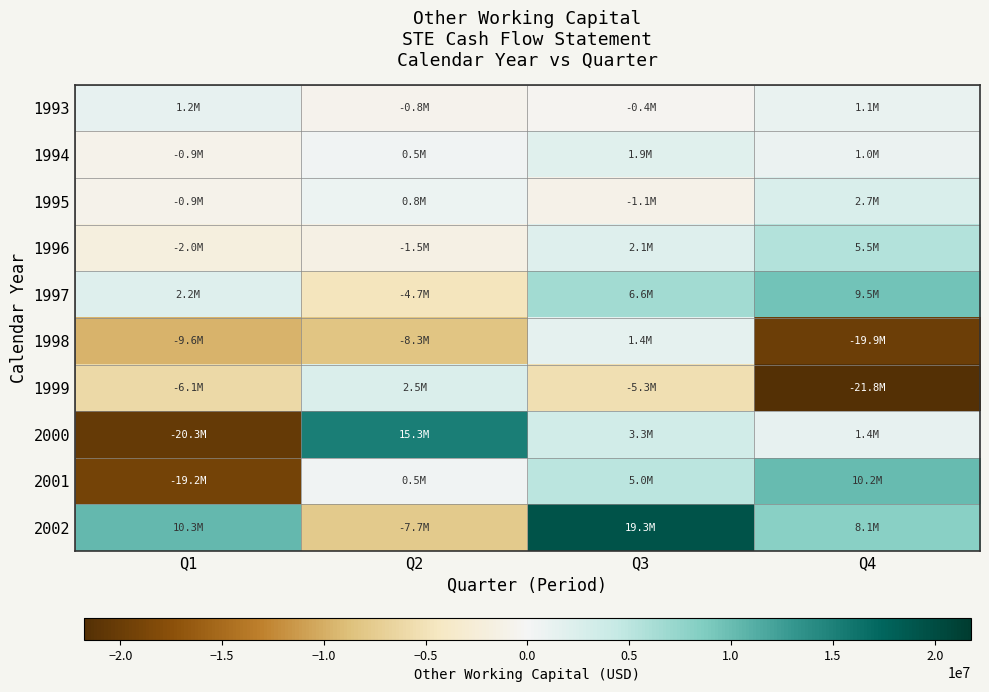

Which series has the largest total across all categories?

2002